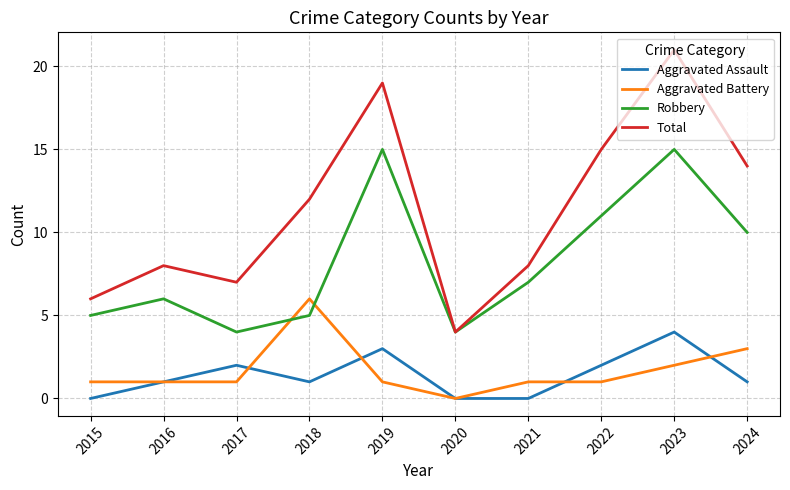

List the series in order of their peak value, highest first.

Total, Robbery, Aggravated Battery, Aggravated Assault